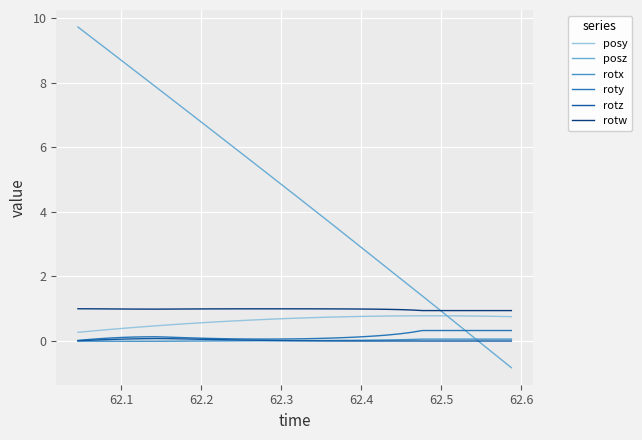

What is the minimum value shown in the chart?

-0.8